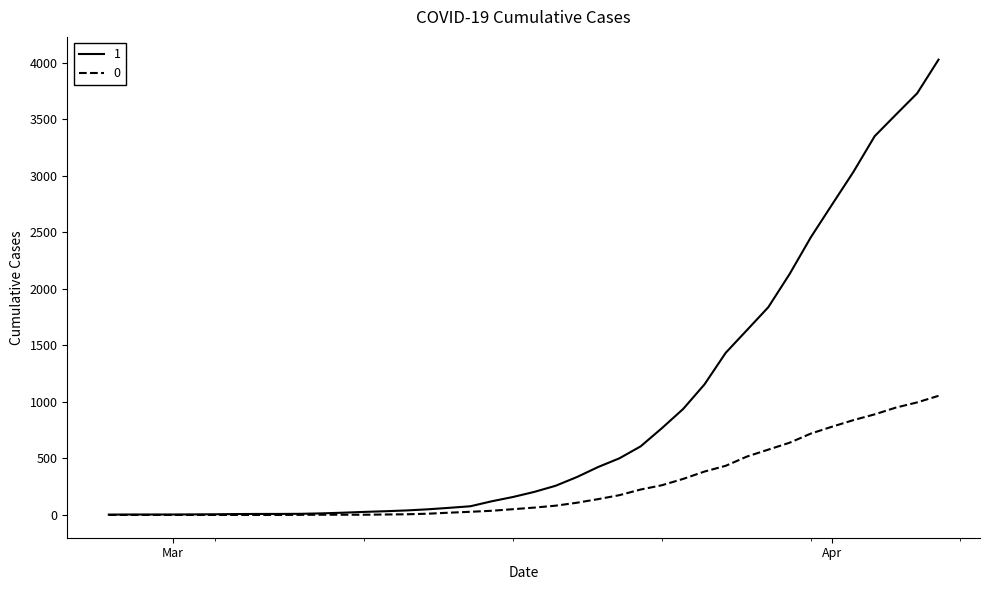

Does the chart display data point markers on the line(s)?

No